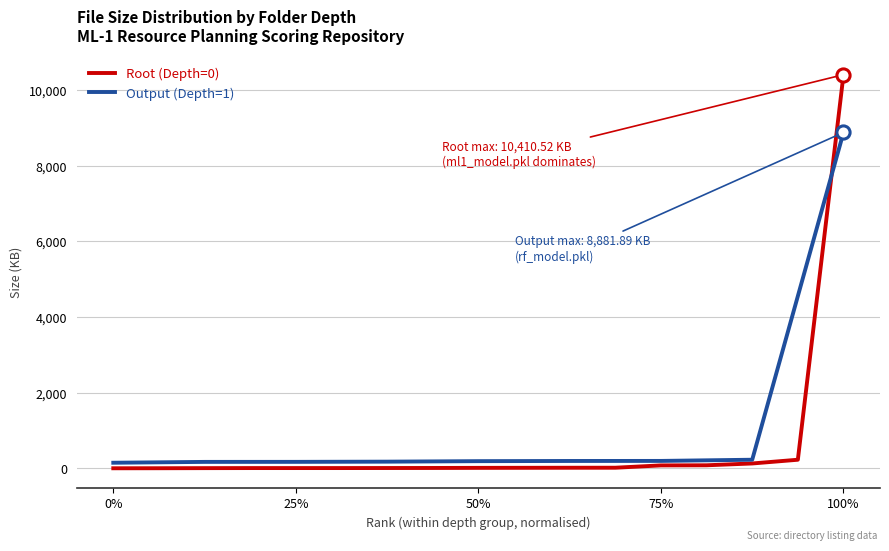

What is the highest value of the Output (Depth=1) series?

8881.9